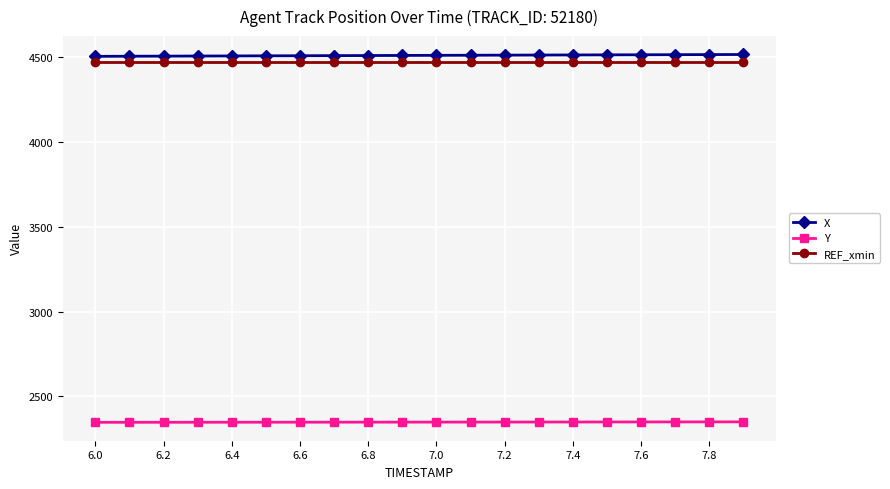

What is the value of the REF_xmin point at the 18th from the left?

4471.7